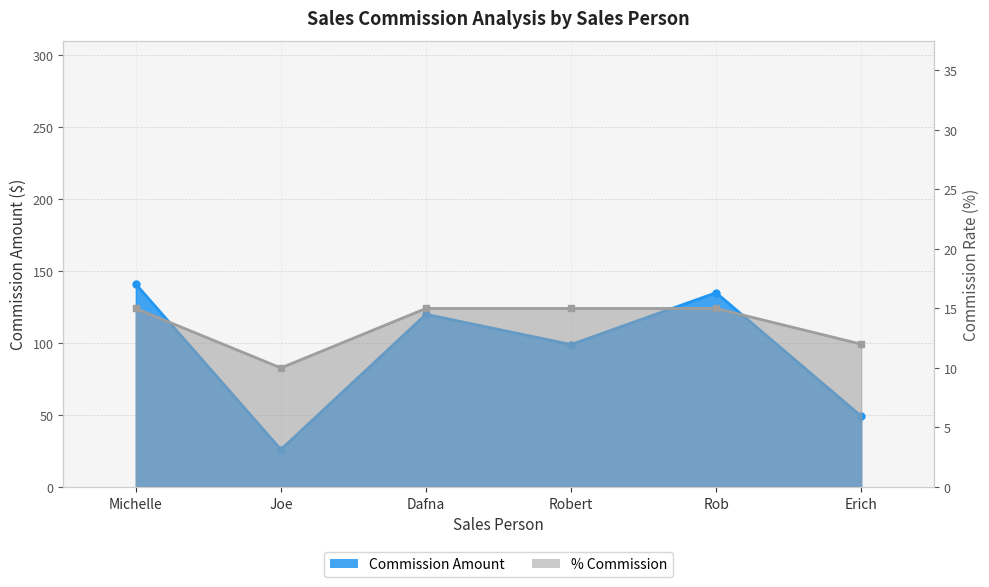

How many lines are shown in the chart?

2